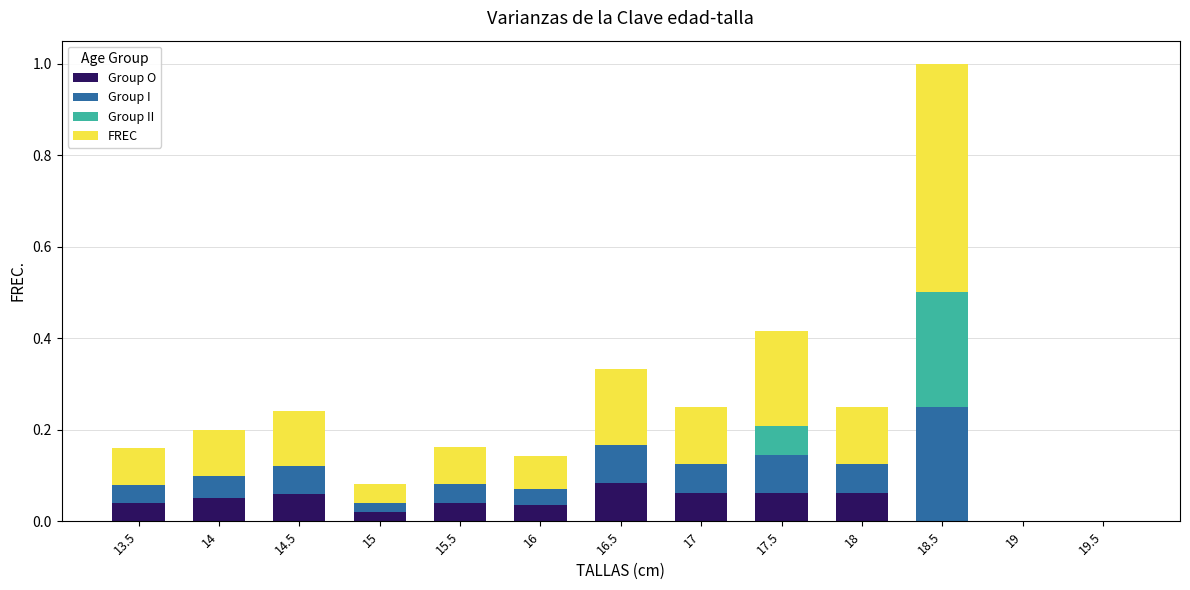

How many distinct data groups are displayed?

4